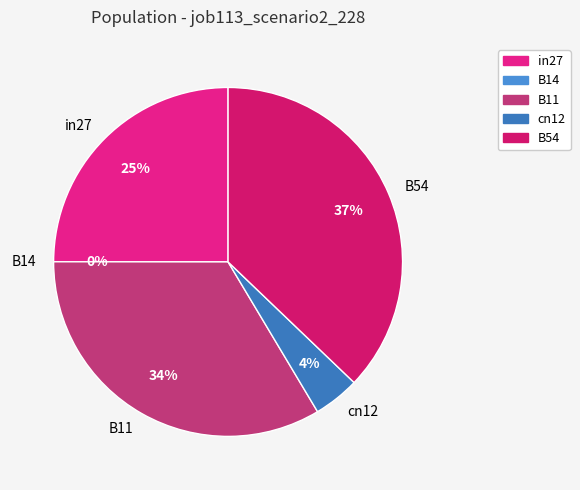

What is the change in value from in27 to cn12?

-0.3